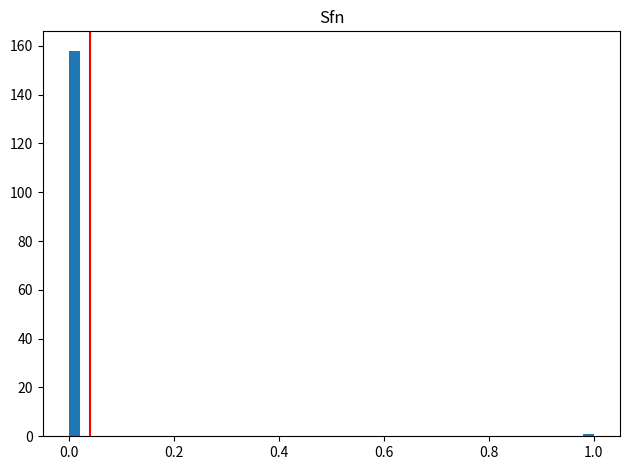

Around what value on the x-axis is the tallest bar? Give the approximate position of its centre, as read against the axis.

0.02